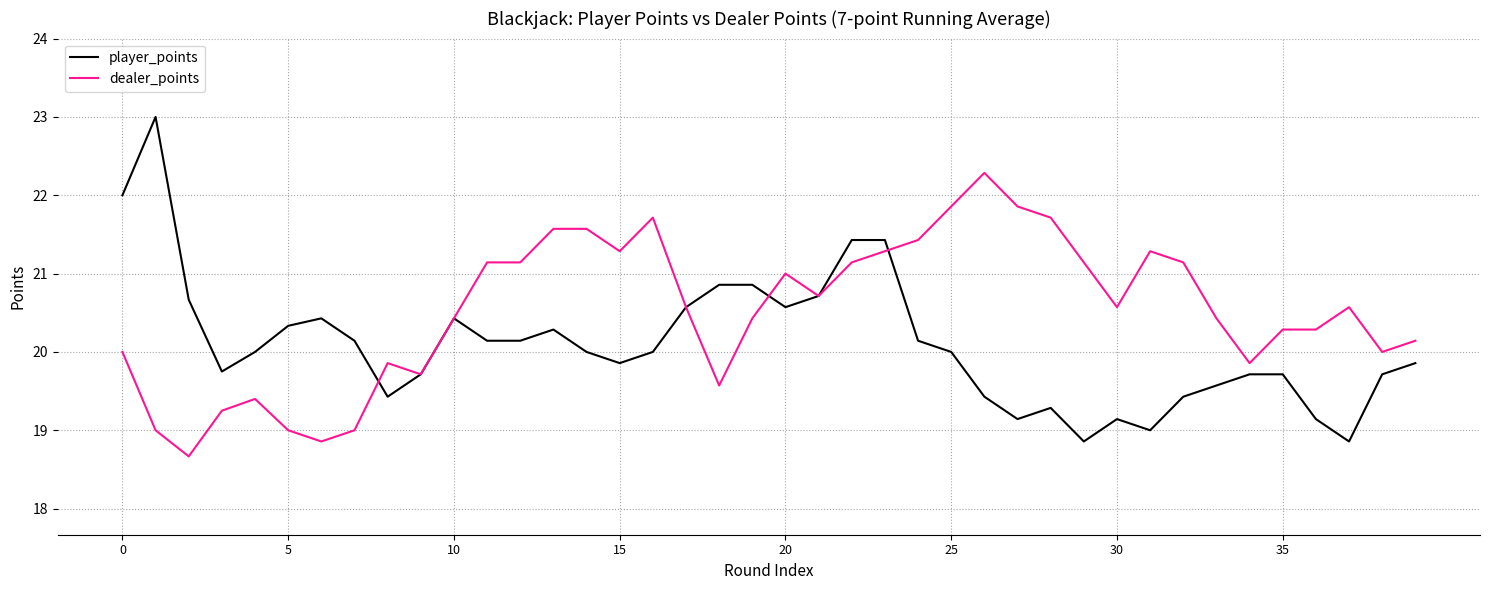

What is the smallest value displayed?

18.7